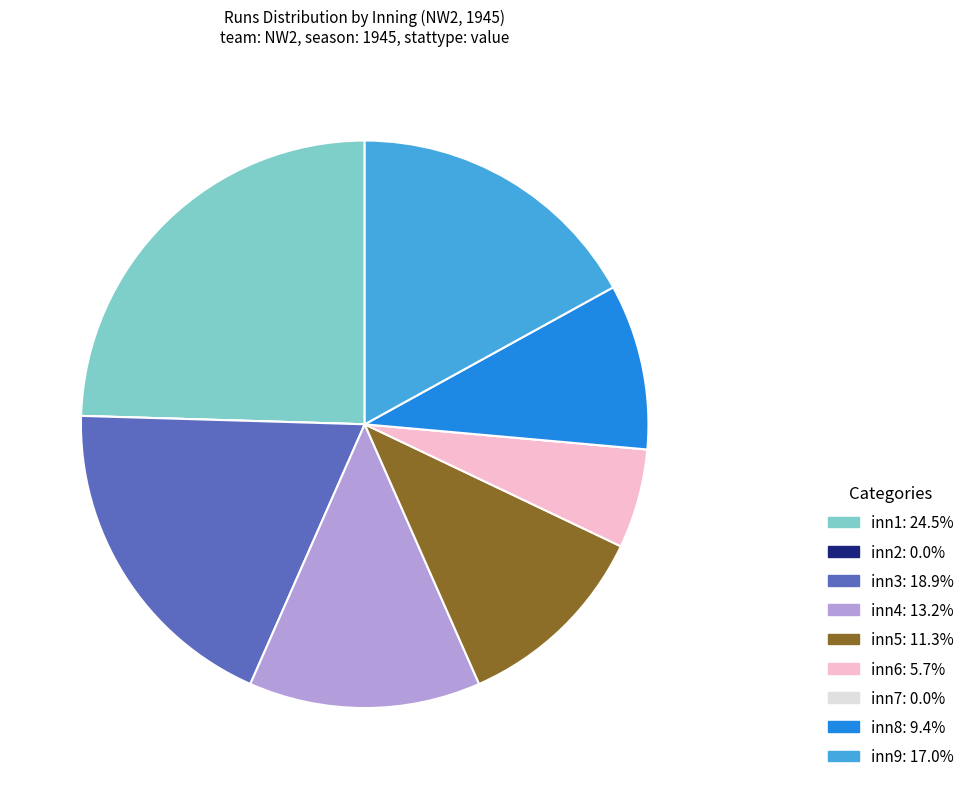

Is there any slice that represents more than half of the pie?

No